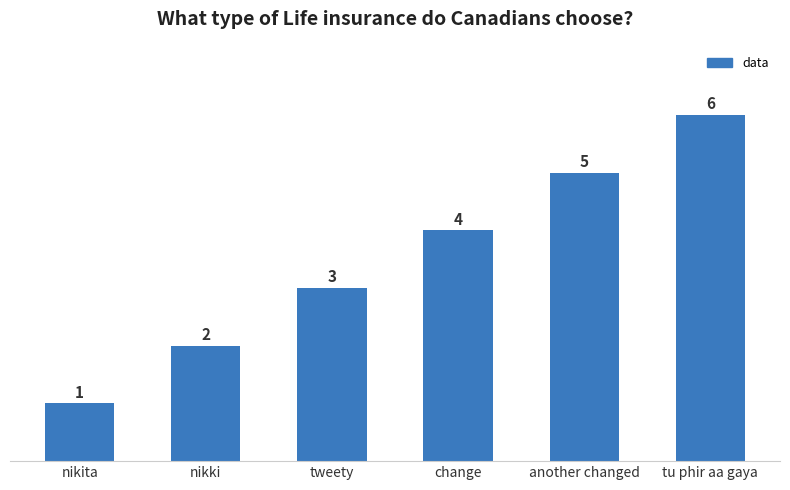

Rank the categories by value from highest to lowest.

tu phir aa gaya, another changed, change, tweety, nikki, nikita